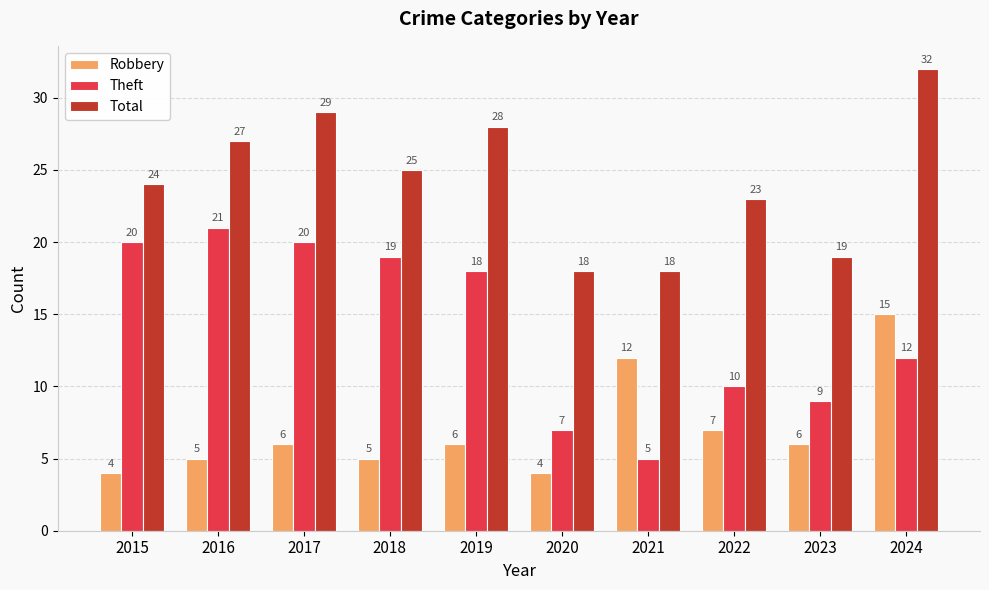

Reading left to right, what are all the values shown in this chart?

Robbery: 2015=4	2016=5	2017=6	2018=5	2019=6	2020=4	2021=12	2022=7	2023=6	2024=15
Theft: 2015=20	2016=21	2017=20	2018=19	2019=18	2020=7	2021=5	2022=10	2023=9	2024=12
Total: 2015=24	2016=27	2017=29	2018=25	2019=28	2020=18	2021=18	2022=23	2023=19	2024=32